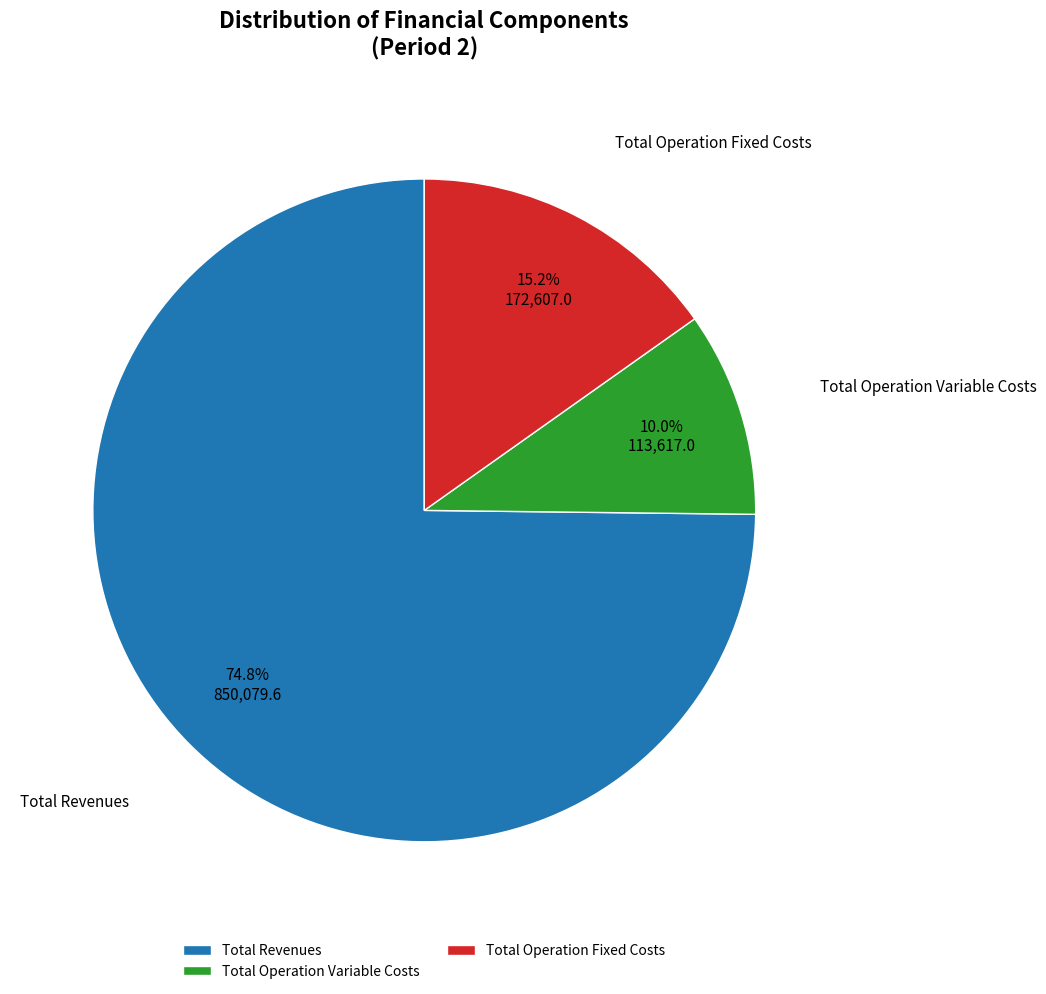

To the nearest percent, what is the average slice percentage?

33%